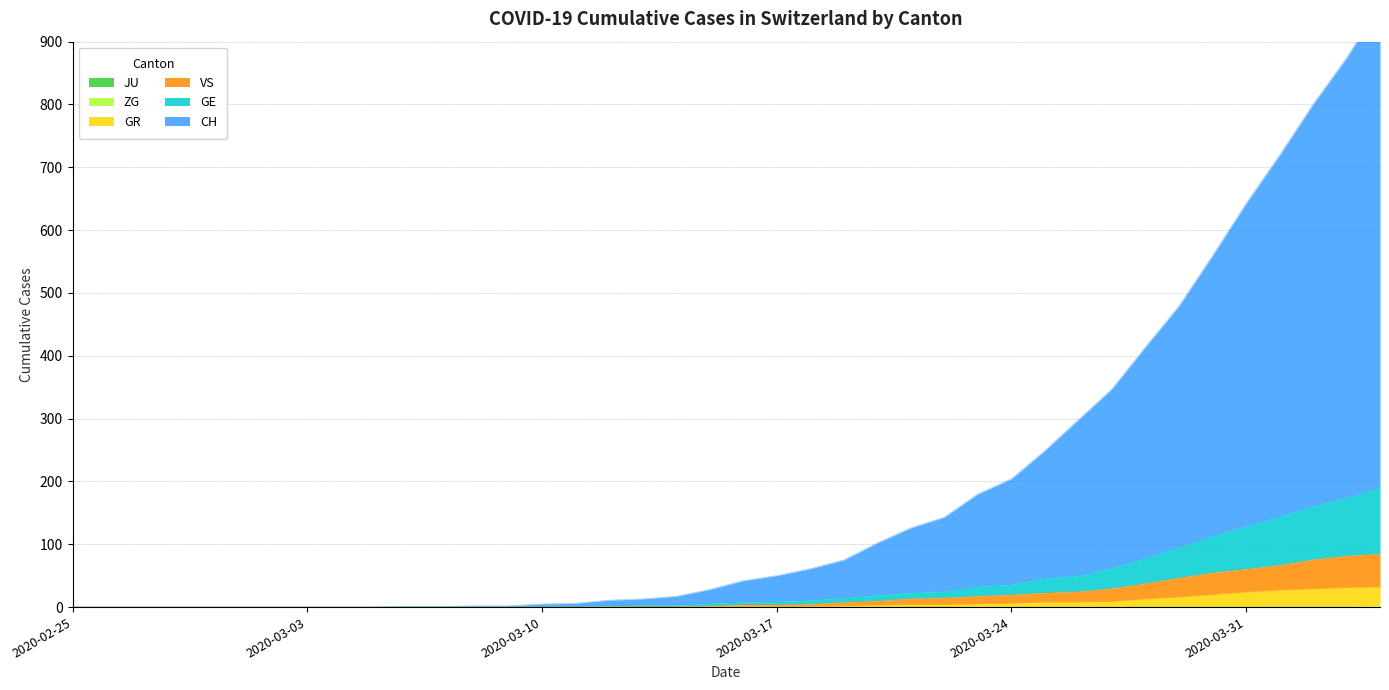

True or false: ZG has a value of 0 at 2020-02-25.

True